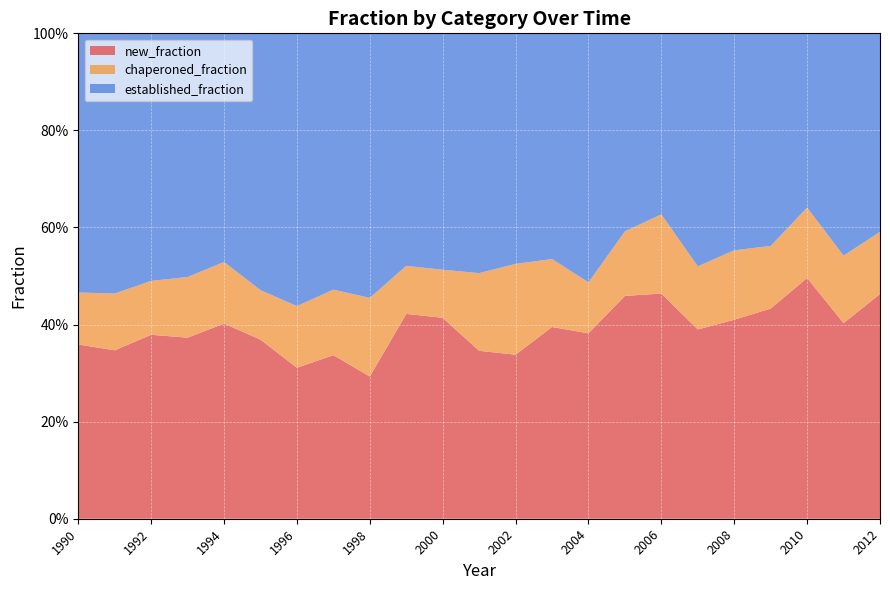

Reading right to left, list all the values displayed in this chart.

new_fraction: 0.5	0.4	0.5	0.4	0.4	0.4	0.5	0.5	0.4	0.4	0.3	0.3	0.4	0.4	0.3	0.3	0.3	0.4	0.4	0.4	0.4	0.3	0.4
chaperoned_fraction: 0.1	0.1	0.1	0.1	0.1	0.1	0.2	0.1	0.1	0.1	0.2	0.2	0.1	0.1	0.2	0.1	0.1	0.1	0.1	0.1	0.1	0.1	0.1
established_fraction: 0.4	0.5	0.4	0.4	0.4	0.5	0.4	0.4	0.5	0.5	0.5	0.5	0.5	0.5	0.5	0.5	0.6	0.5	0.5	0.5	0.5	0.5	0.5